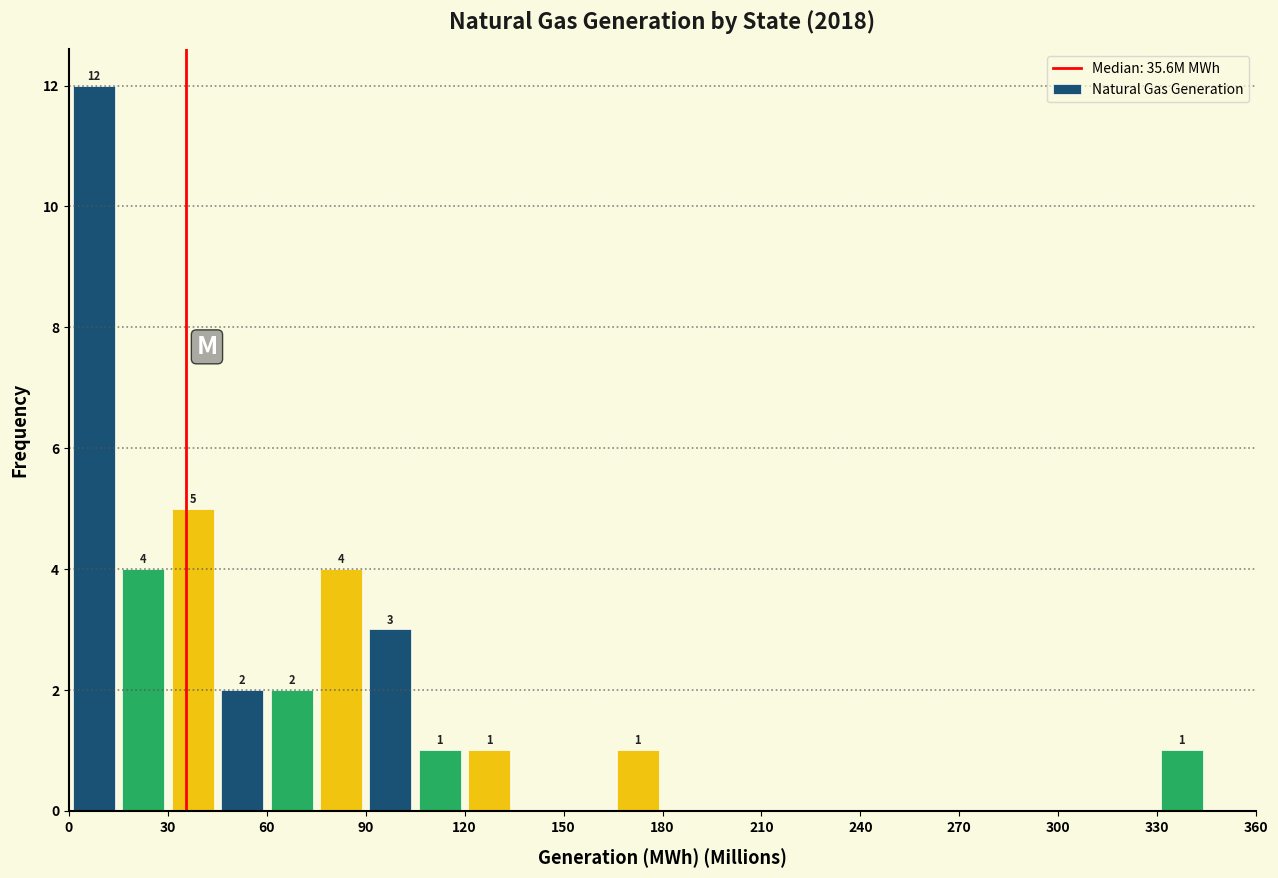

Around what value on the x-axis is the tallest bar? Give the approximate position of its centre, as read against the axis.

10